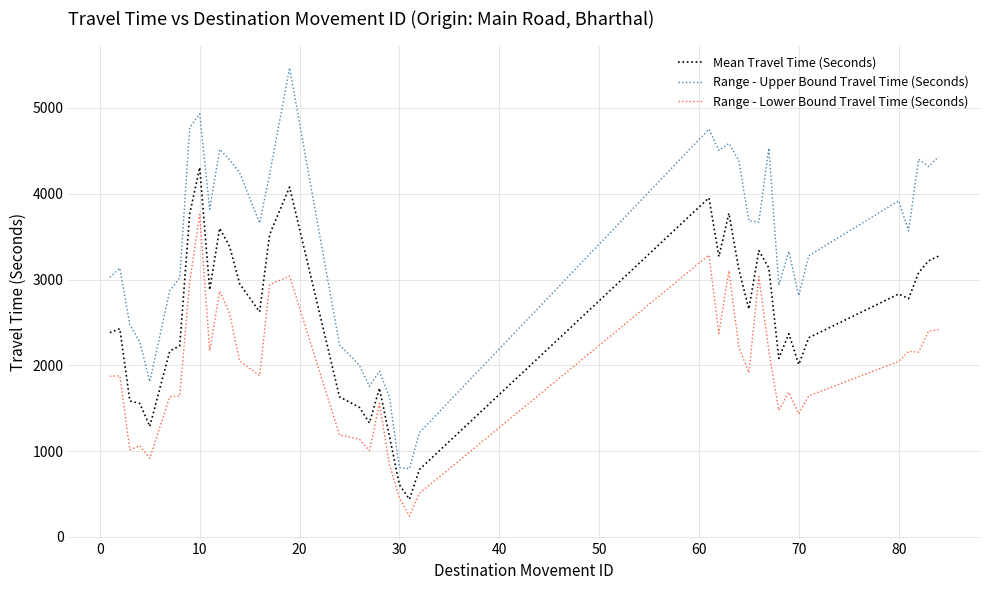

True or false: Mean Travel Time (Seconds) and Range - Upper Bound Travel Time (Seconds) intersect in this chart.

False